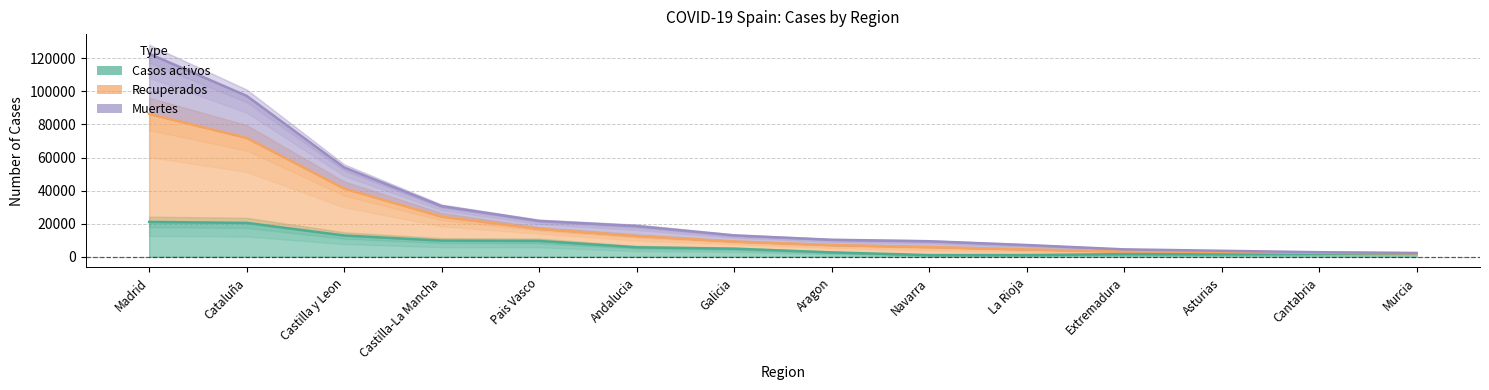

Which category has the highest value across all series?

Madrid